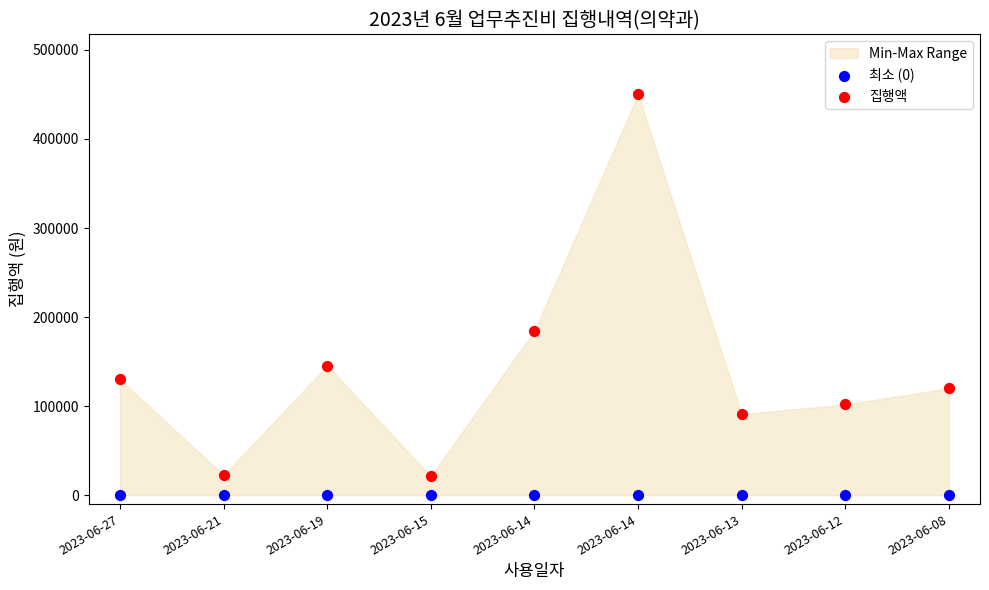

Which series contains the highest Y value?

집행액